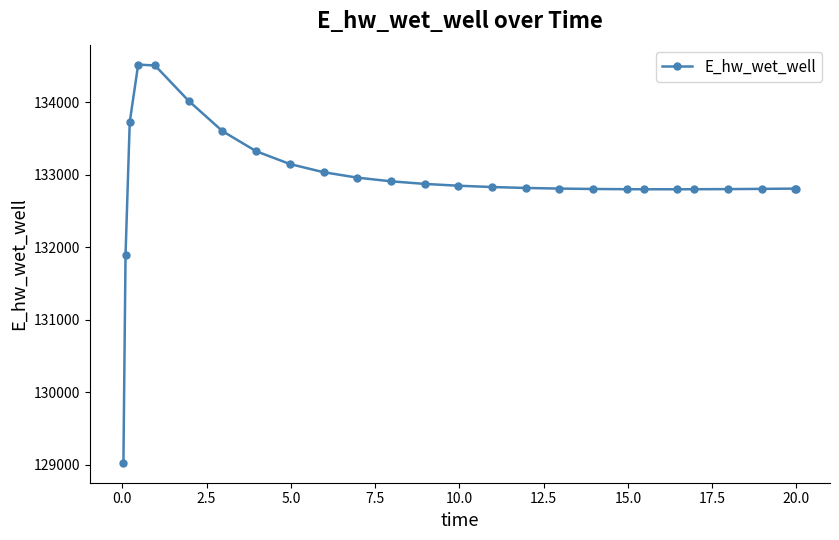

How many data points are less than 132831?

13